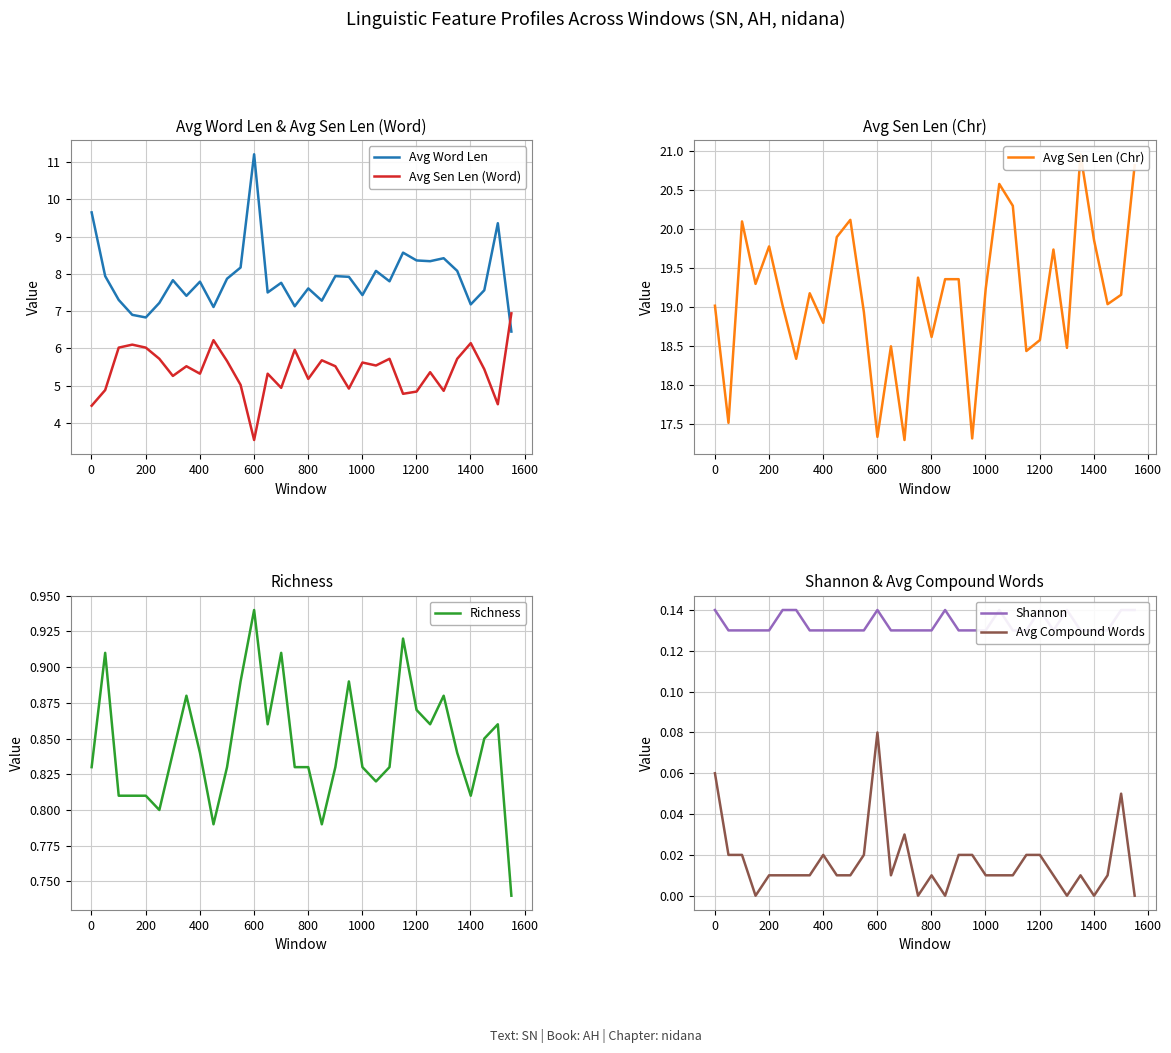

What is the maximum value for Avg Word Len?

11.2